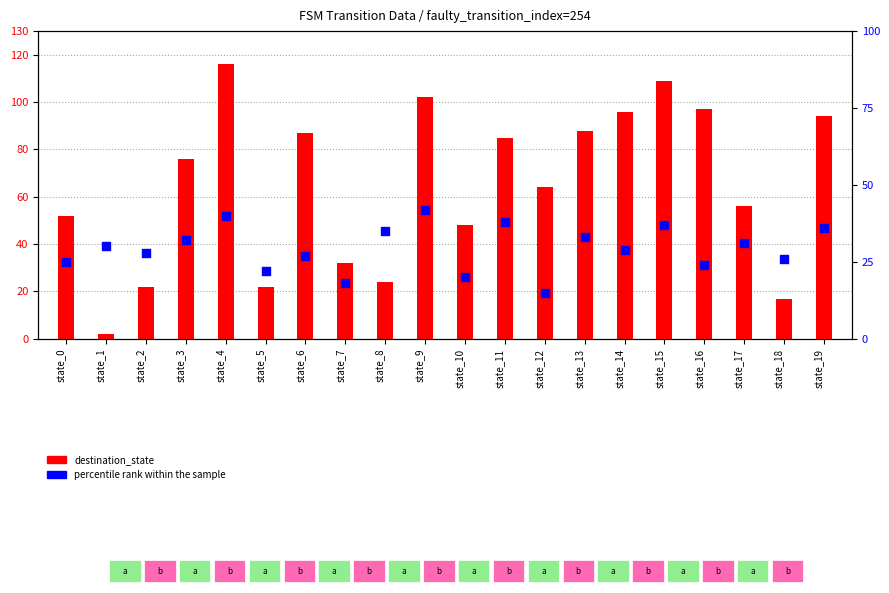

At which category is the sum across all series the highest?

state_4